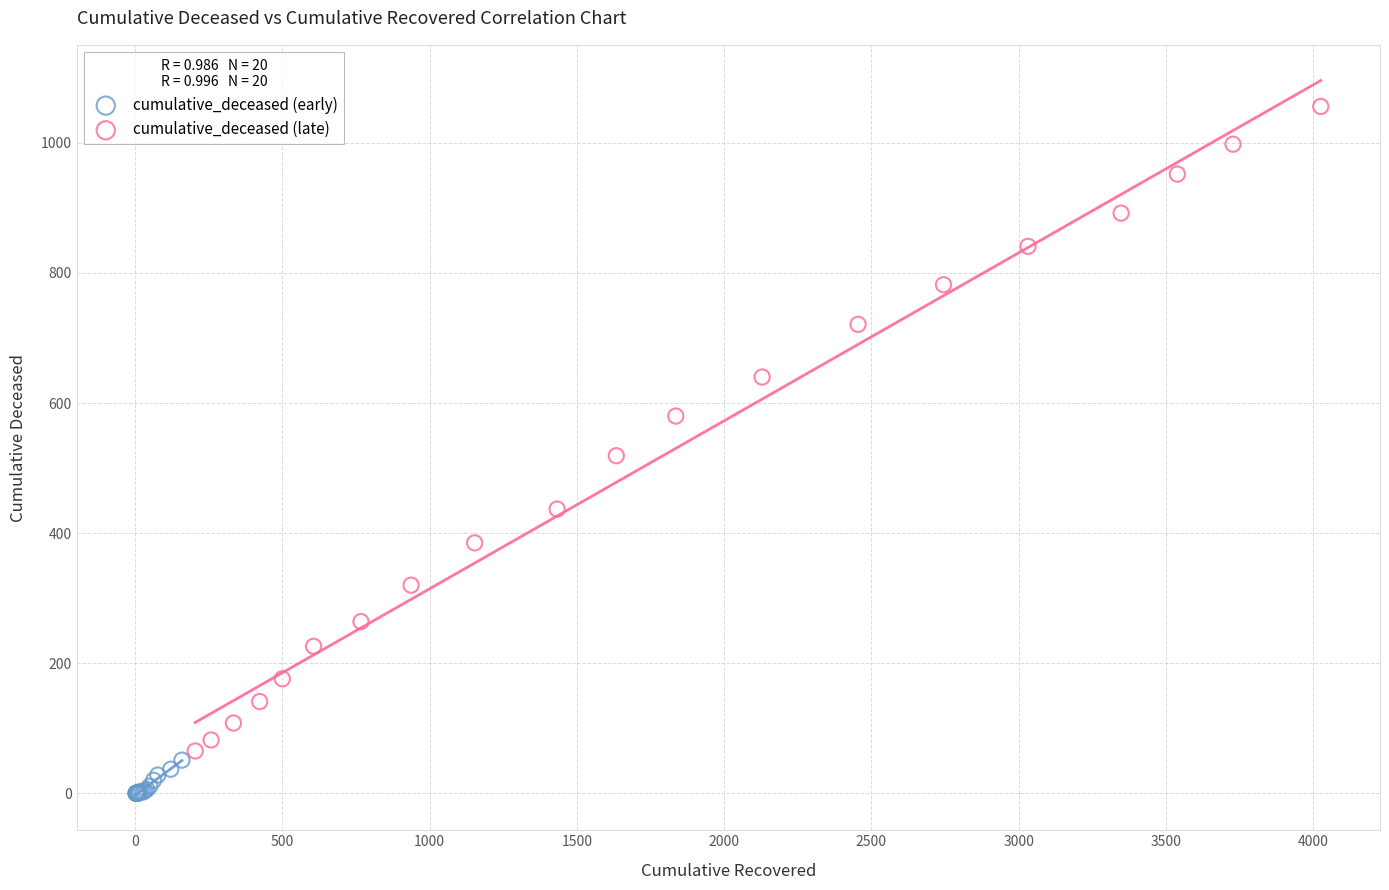

Which series contains the highest Y value?

cumulative_deceased (late)